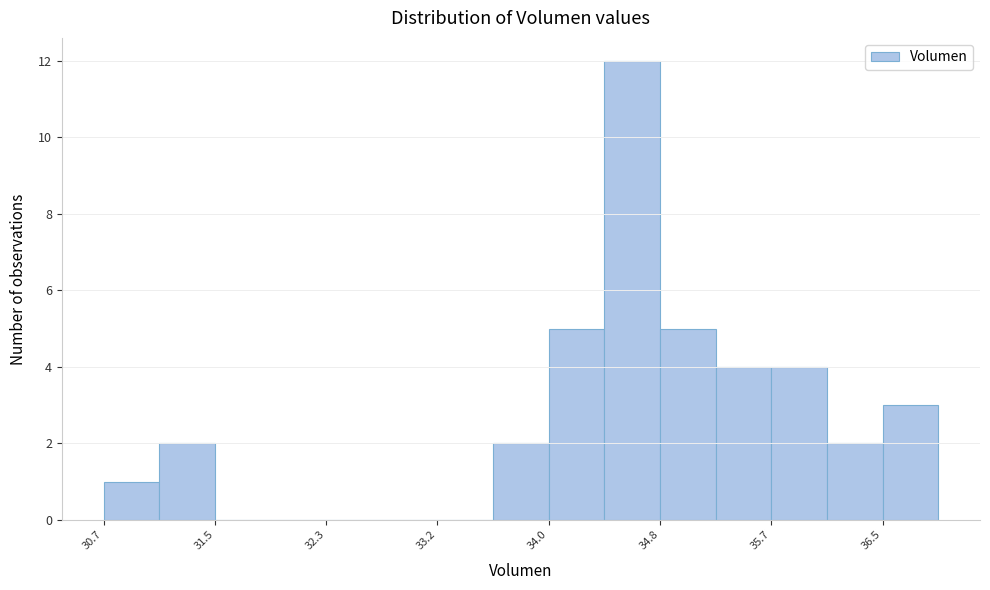

Reading left to right, list every bar in this chart as the range it spans on the x-axis followed by its height. Neither the bar edges nor the heights are printed on the chart, so give them approximately, as read against the axes.

30.7 to 31.1: 1
31.1 to 31.5: 2
31.5 to 31.9: 0
31.9 to 32.3: 0
32.3 to 32.8: 0
32.8 to 33.2: 0
33.2 to 33.6: 0
33.6 to 34.0: 2
34.0 to 34.4: 5
34.4 to 34.8: 12
34.8 to 35.2: 5
35.2 to 35.7: 4
35.7 to 36.1: 4
36.1 to 36.5: 2
36.5 to 36.9: 3